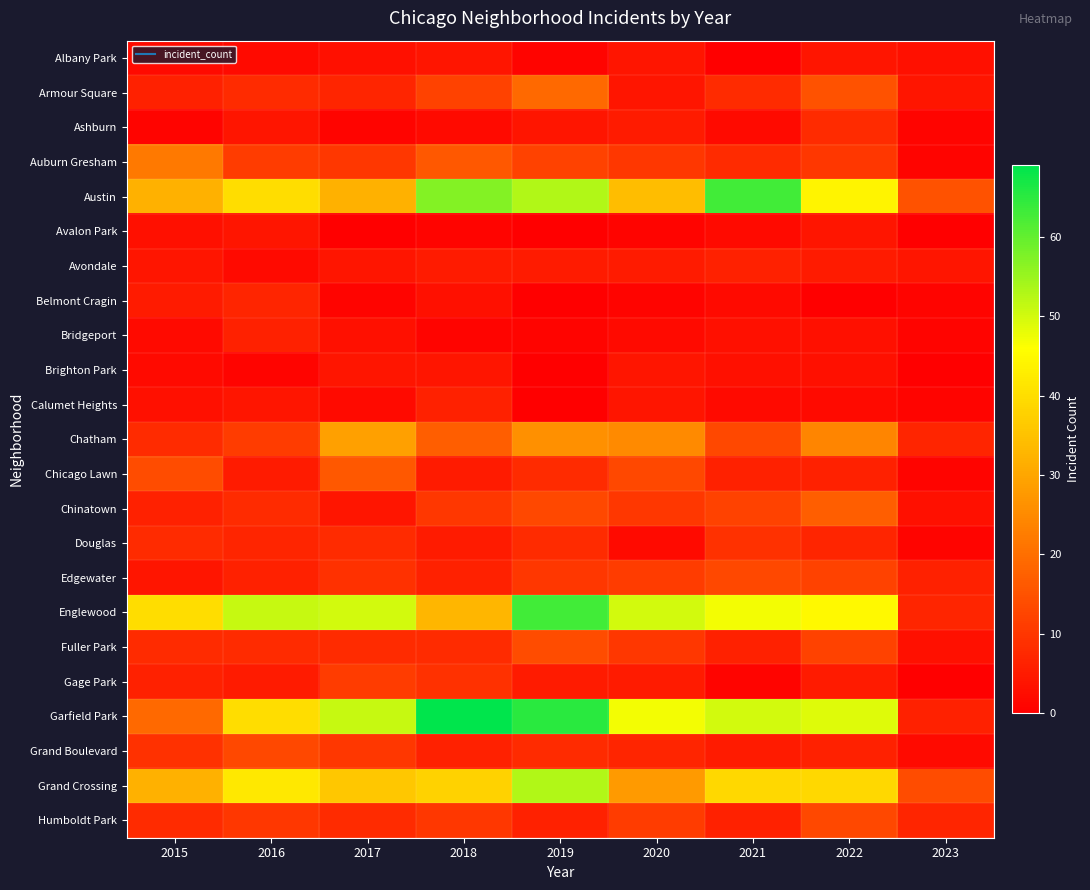

At how many categories does at least one series exceed 23?

8